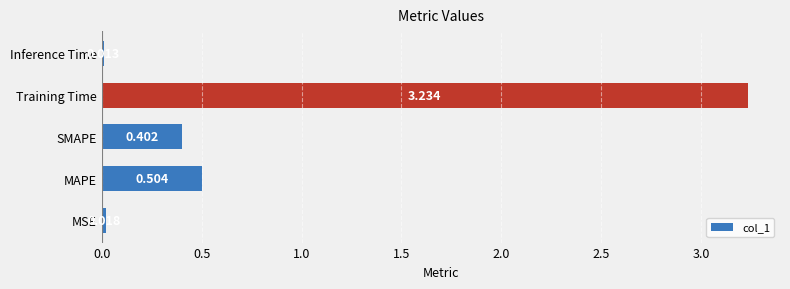

Rank the categories by value from lowest to highest.

Inference Time, MSE, SMAPE, MAPE, Training Time